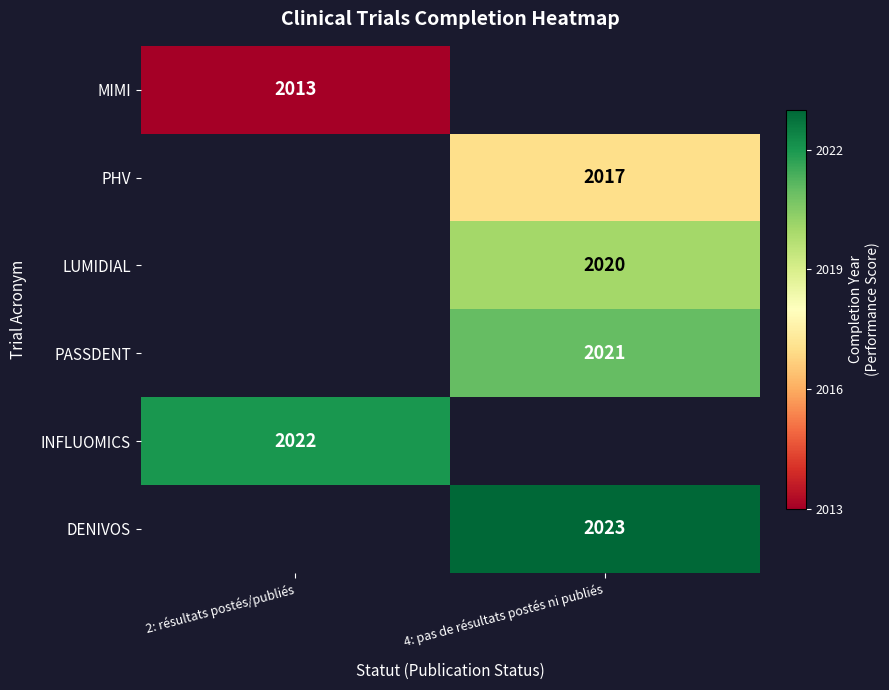

What is the spread (max minus min) of values at 2: résultats postés/publiés?

9.0